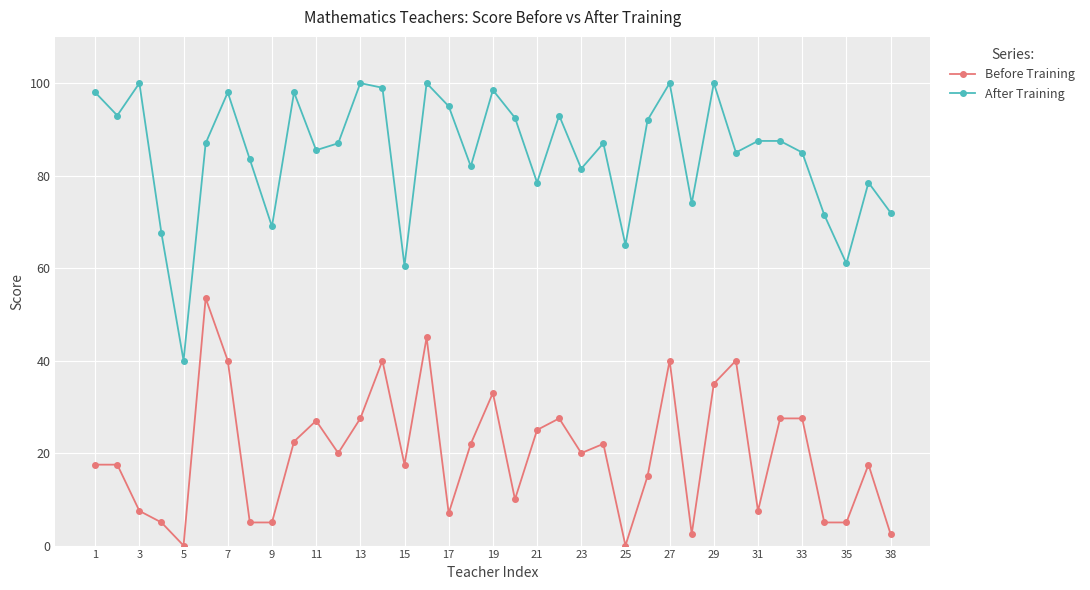

Which series has the largest total across all categories?

After Training